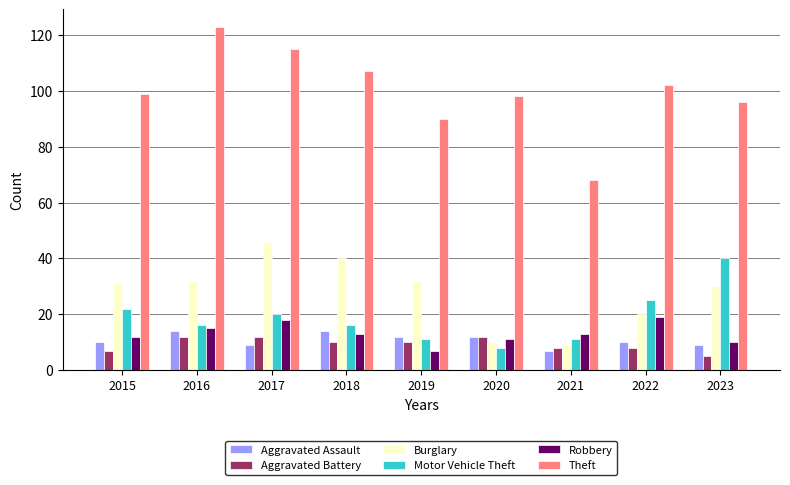

Does the chart contain stacked bars?

No